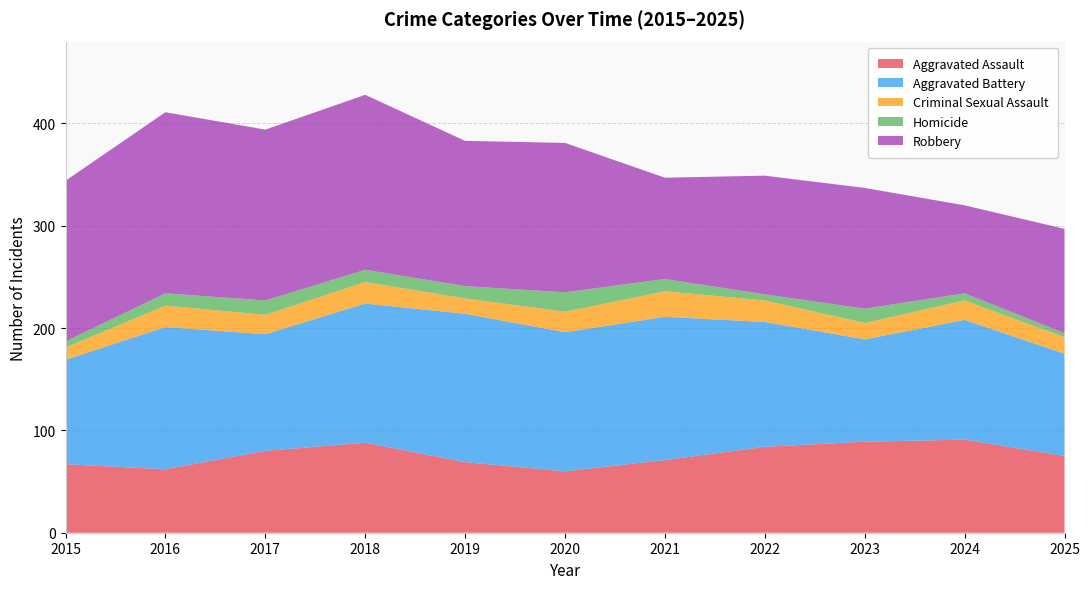

Reading left to right, transcribe all the data shown in this chart.

Aggravated Assault: 2015=67	2016=62	2017=80	2018=88	2019=69	2020=60	2021=71	2022=84	2023=89	2024=91	2025=75
Aggravated Battery: 2015=102	2016=139	2017=114	2018=136	2019=145	2020=136	2021=140	2022=122	2023=100	2024=117	2025=100
Criminal Sexual Assault: 2015=12	2016=21	2017=19	2018=21	2019=15	2020=20	2021=25	2022=21	2023=16	2024=19	2025=16
Homicide: 2015=6	2016=12	2017=14	2018=12	2019=12	2020=19	2021=12	2022=6	2023=14	2024=7	2025=4
Robbery: 2015=157	2016=177	2017=167	2018=171	2019=142	2020=146	2021=99	2022=116	2023=118	2024=86	2025=102